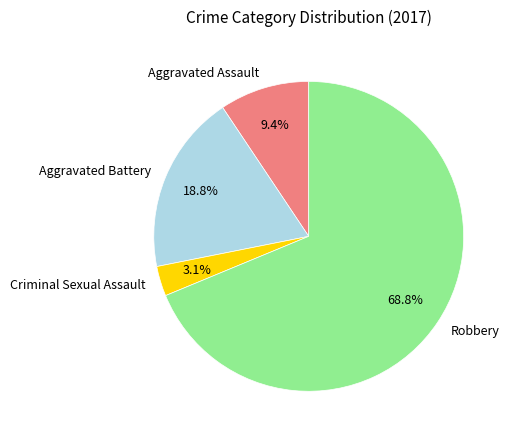

The Aggravated Battery slice represents 32% of the pie. True or false?

False